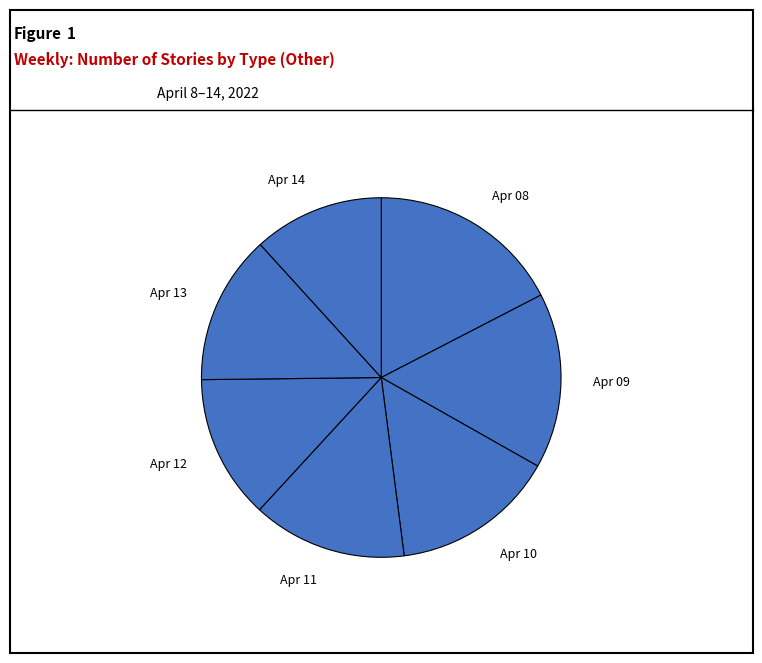

What is the smallest slice in the pie chart?

2022-04-14